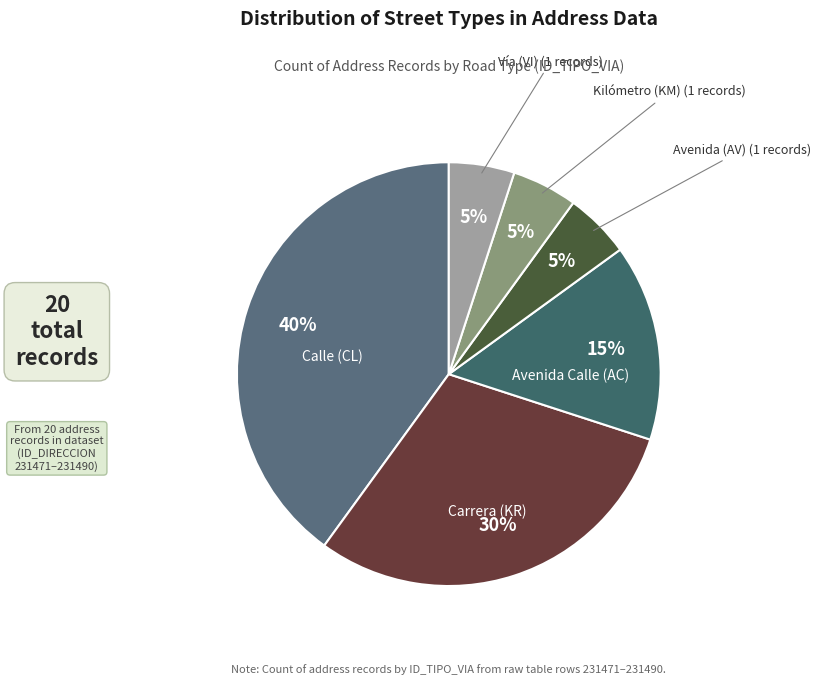

To the nearest percent, what is the average slice percentage?

17%